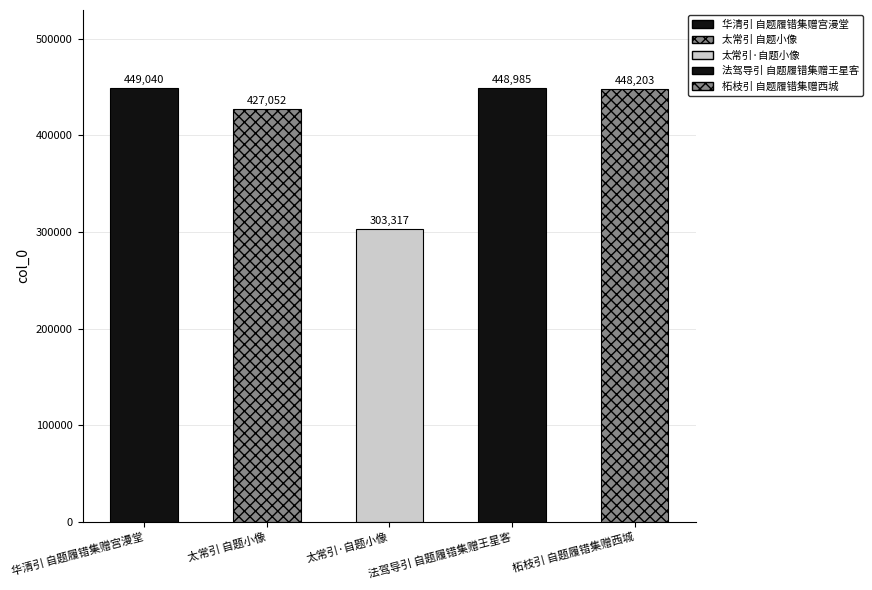

The value at 法驾导引 自题履错集赠王星客 is 747656. True or false?

False